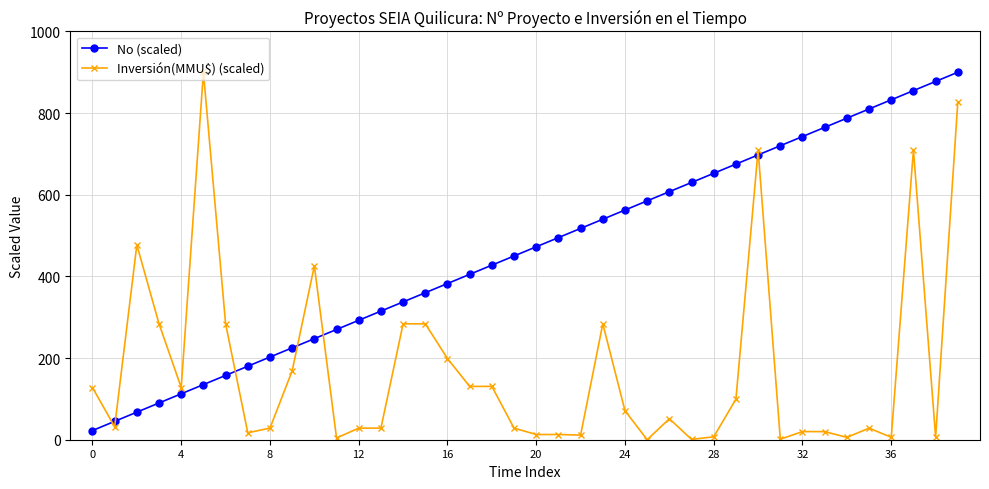

At how many categories does at least one series exceed 822?

5